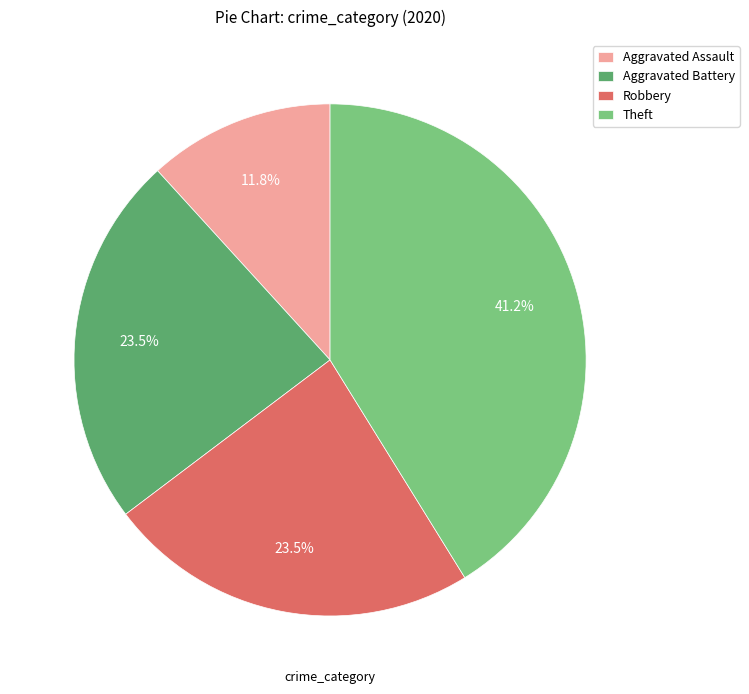

Count the number of slices in the pie.

4